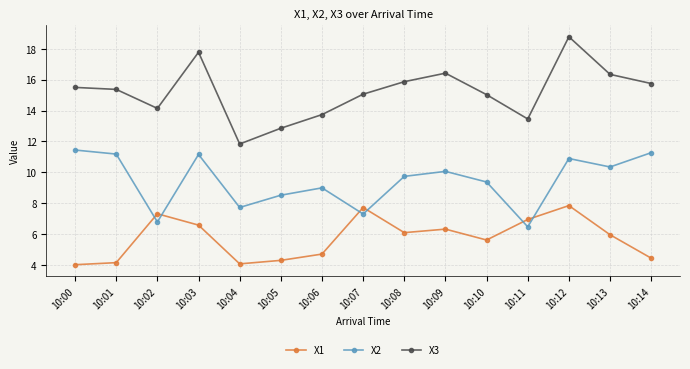

What are all the series names shown in the legend?

X1, X2, X3